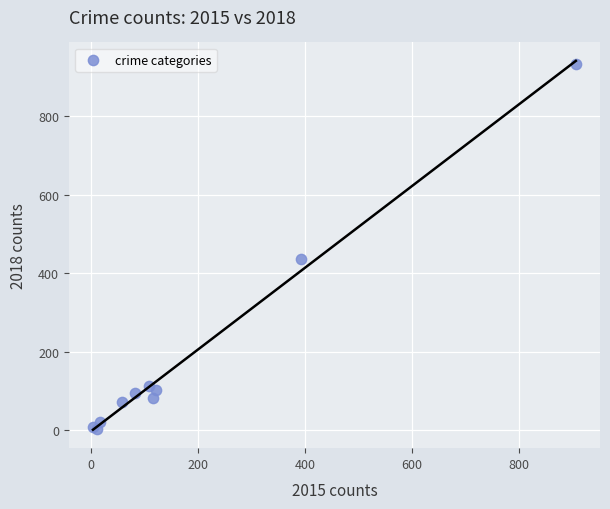

What Y value in the scatter plot is closest to 467?

436